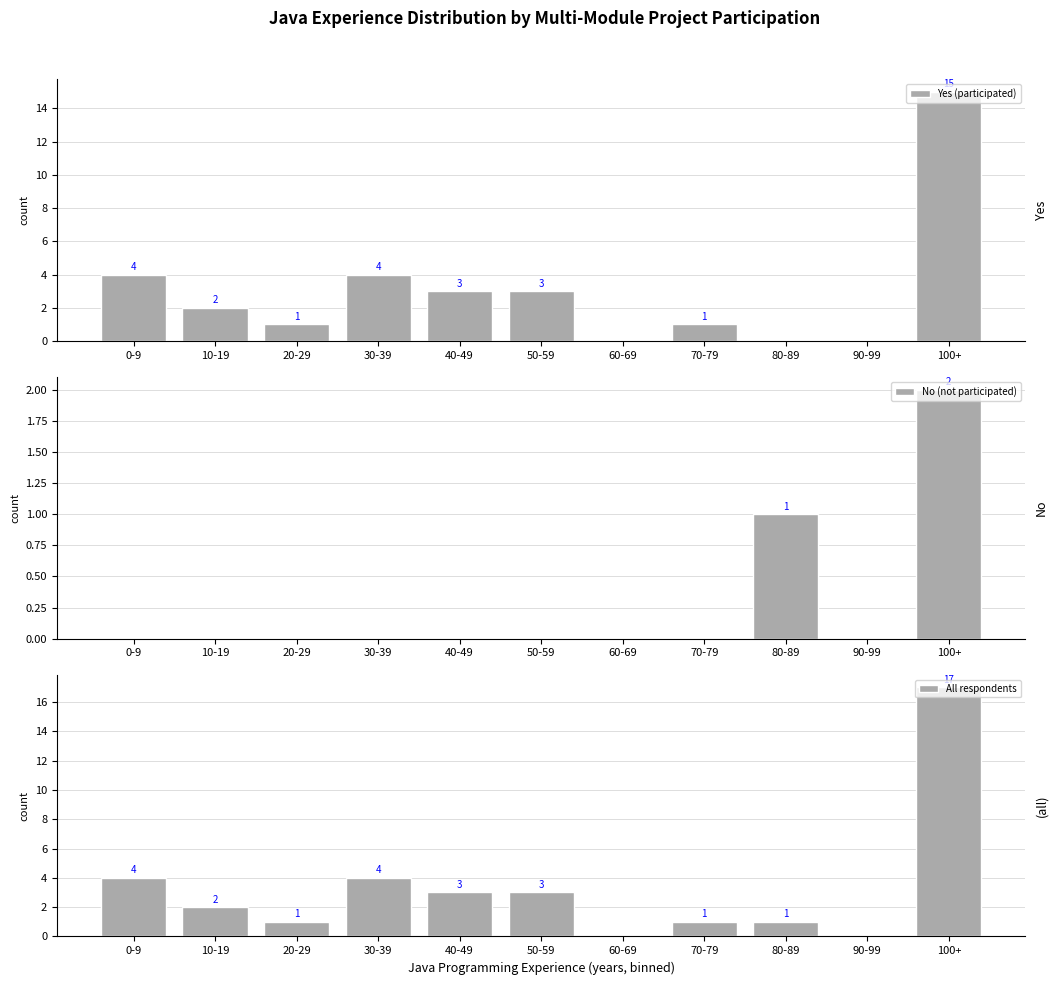

Which has a higher value, 20-29 or 100+?

100+